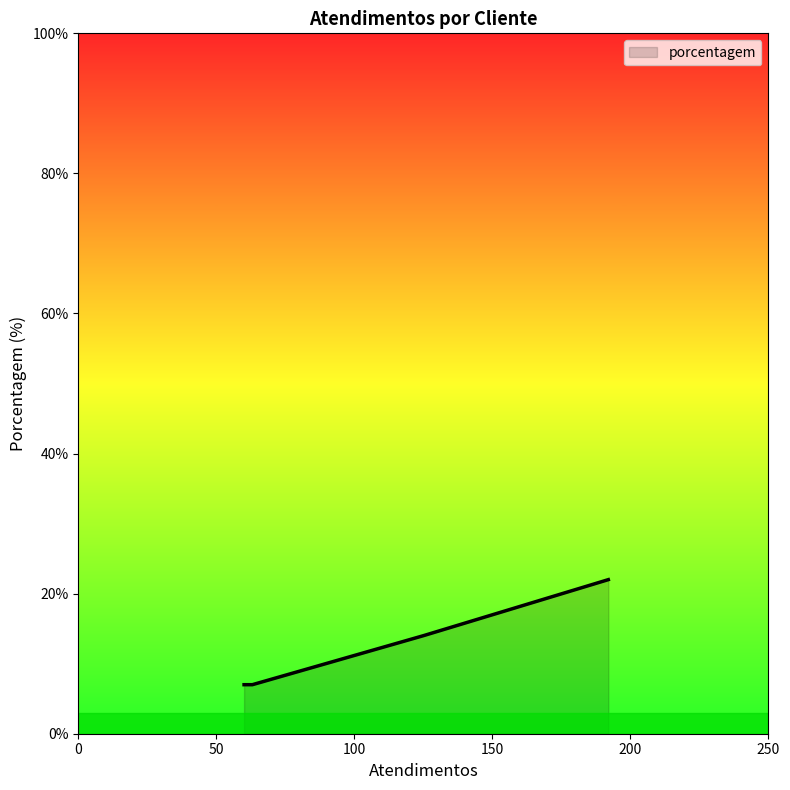

True or false: the data has more than 1 interior local peaks.

False